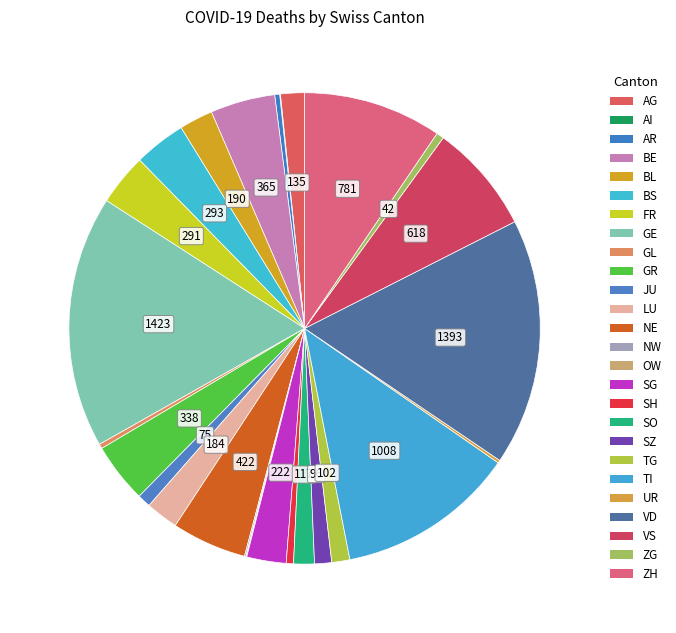

What portion of the pie excludes UR?

99.8%